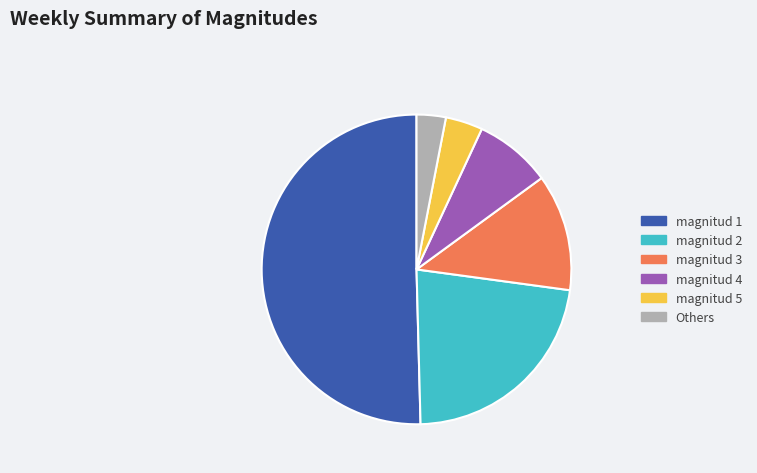

Approximately how many times larger is the value at magnitud 2 compared to magnitud 4?

2.8